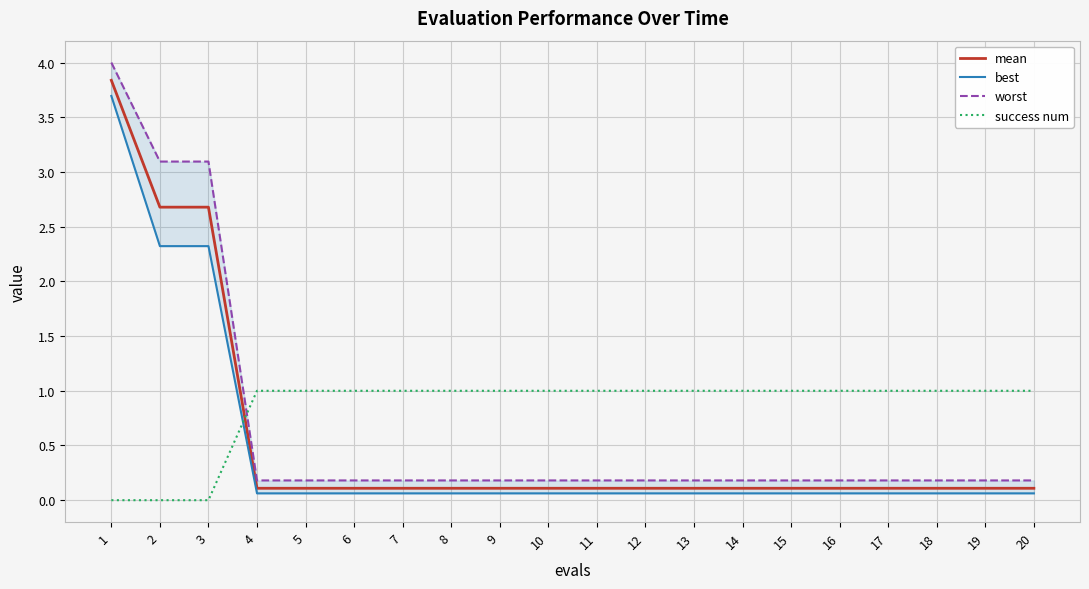

What is the value of the success num point at the 17th from the left?

1.0